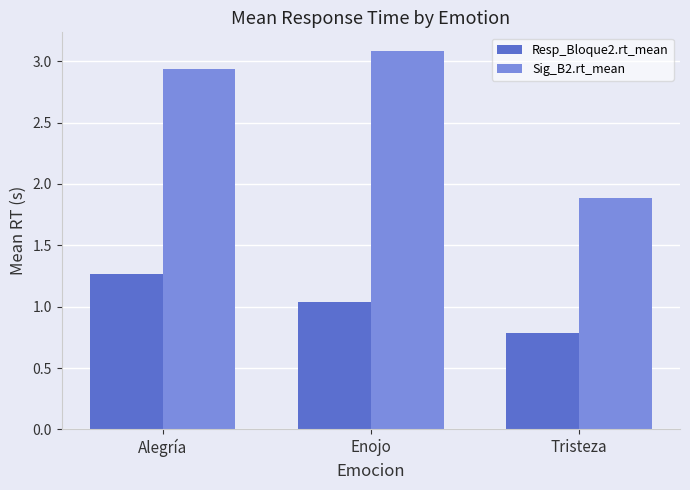

What is the difference between the Resp_Bloque2.rt_mean values at Alegría and Enojo?

0.2